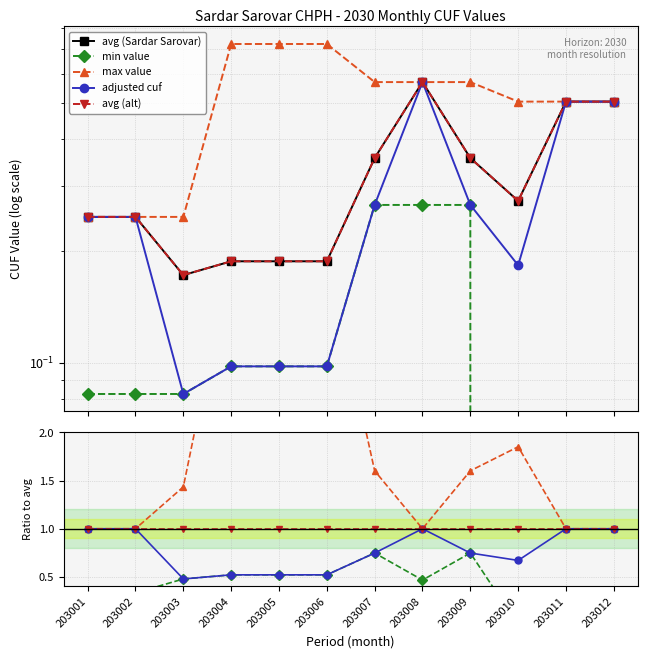

What is the difference between the second highest and second lowest values in the min value series?

0.7